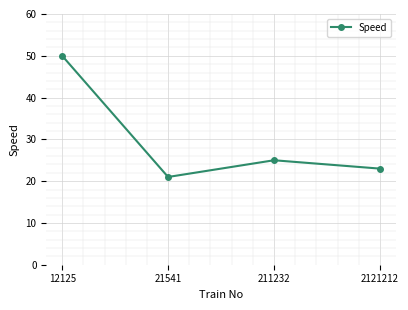

What is the difference between the maximum and minimum values?

29